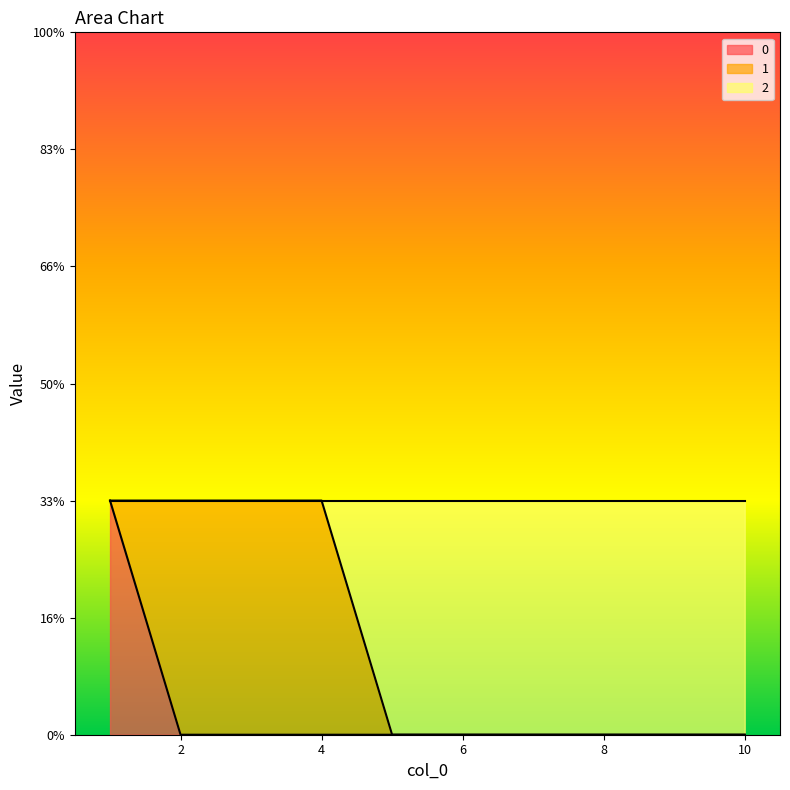

Which series has the largest total across all categories?

2